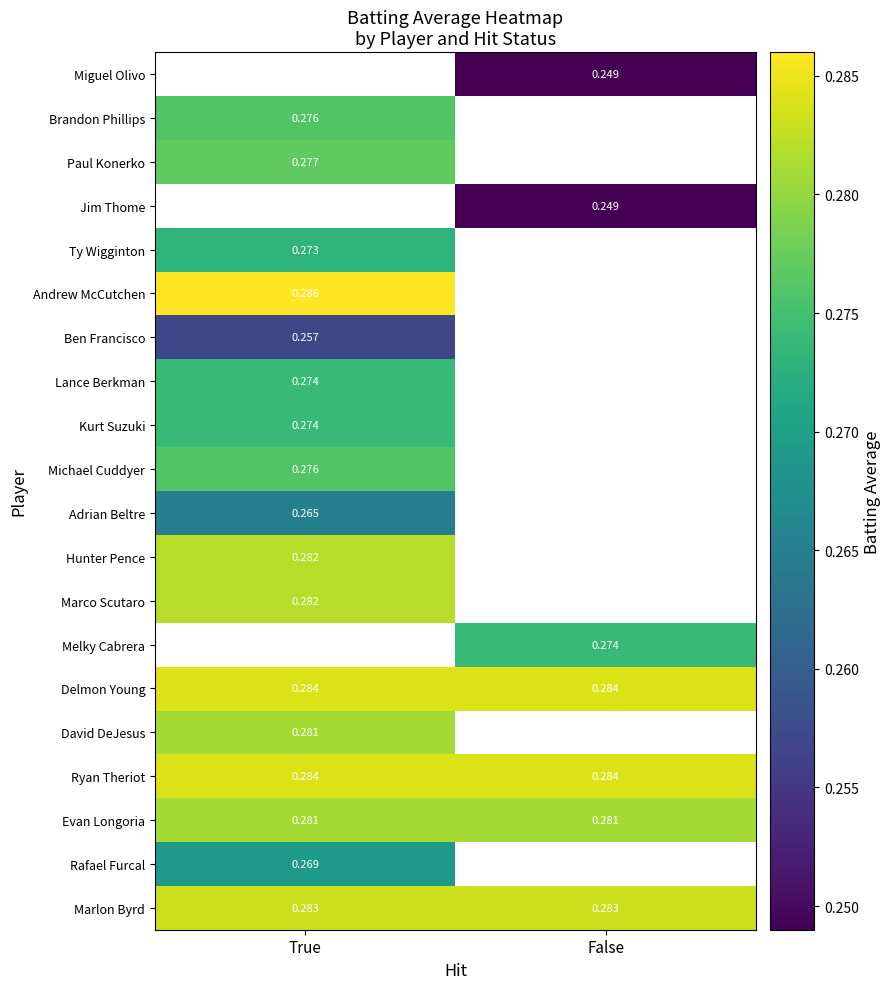

Read the Ryan Theriot value at True.

0.3